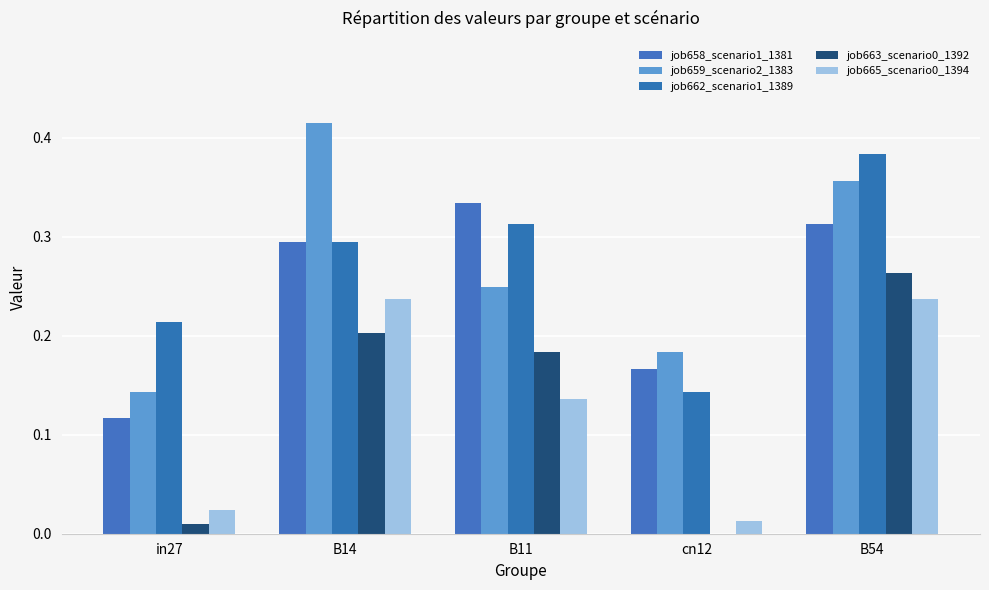

Read the job663_scenario0_1392 value at B54.

0.3